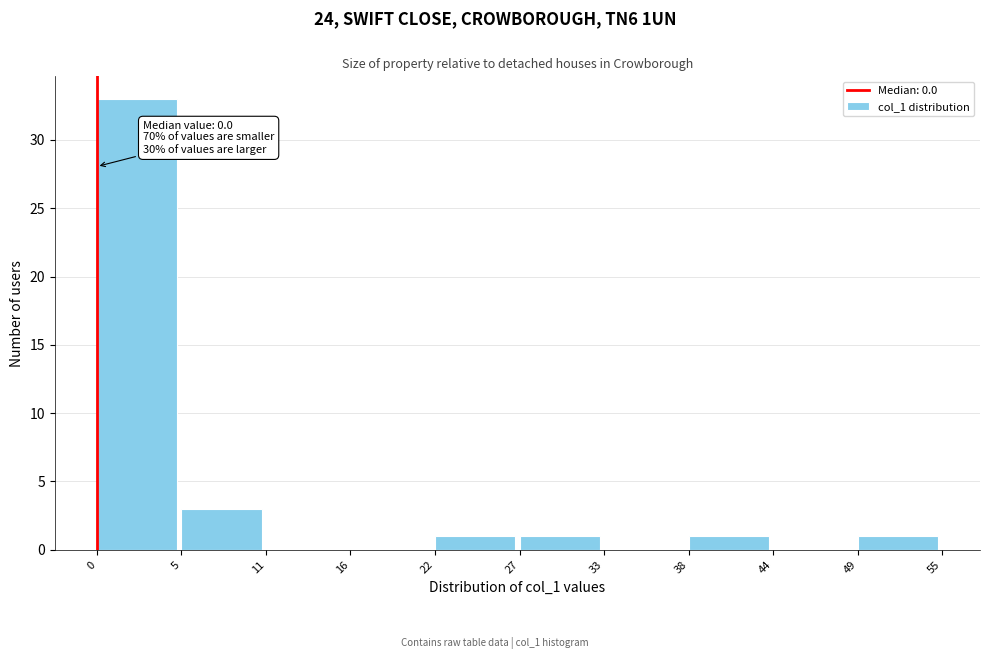

Which range on the x-axis has the tallest bar?

0 to 5